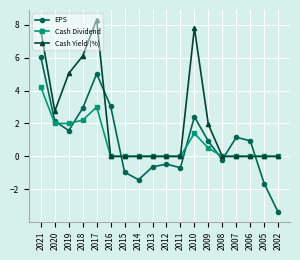

Which series ends up on top after the final intersection of EPS and Cash Yield (%)?

Cash Yield (%)